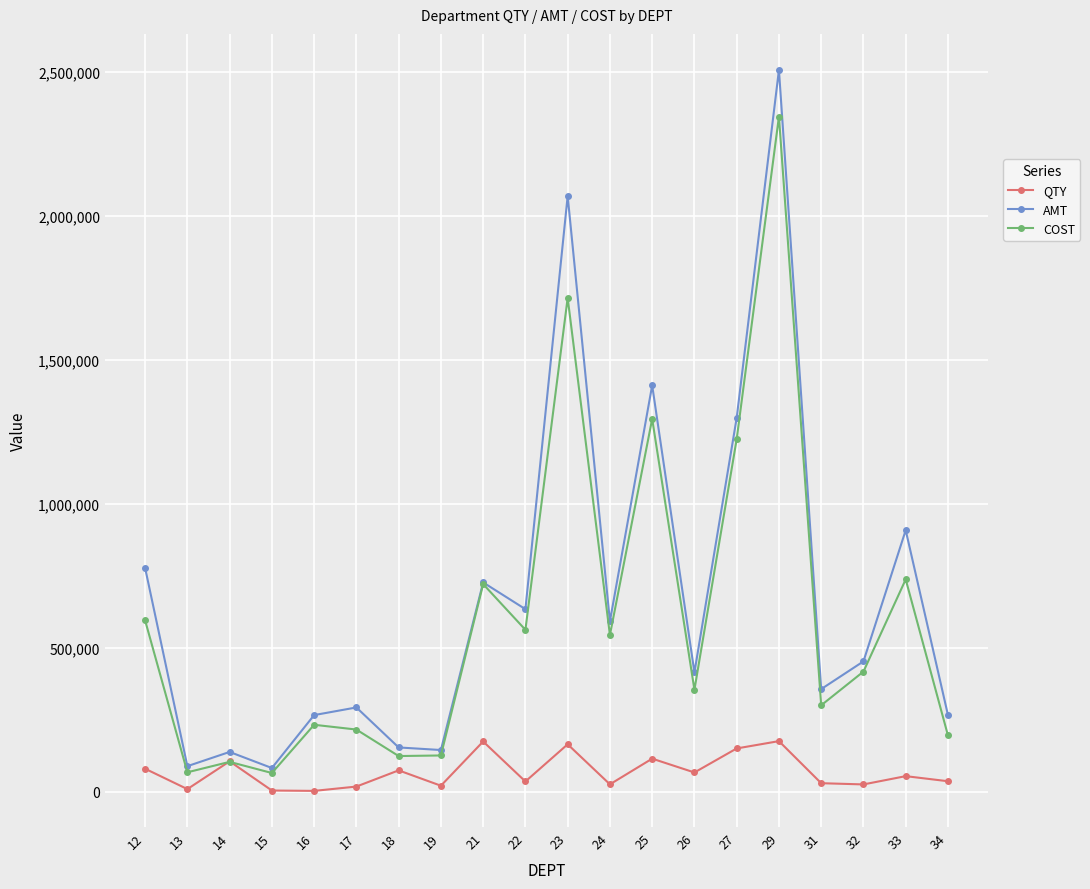

The COST series shows 232718.5 at 16. True or false?

True